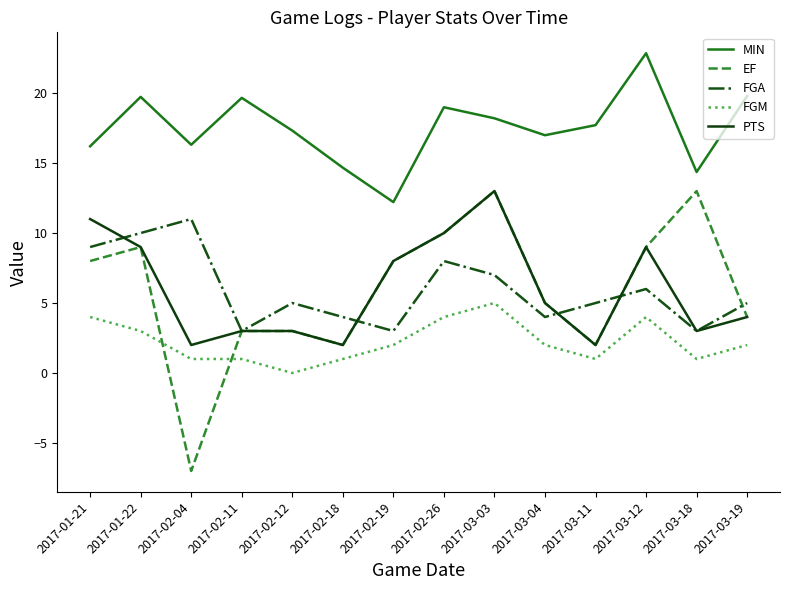

True or false: MIN has more than 1 interior local peaks.

True